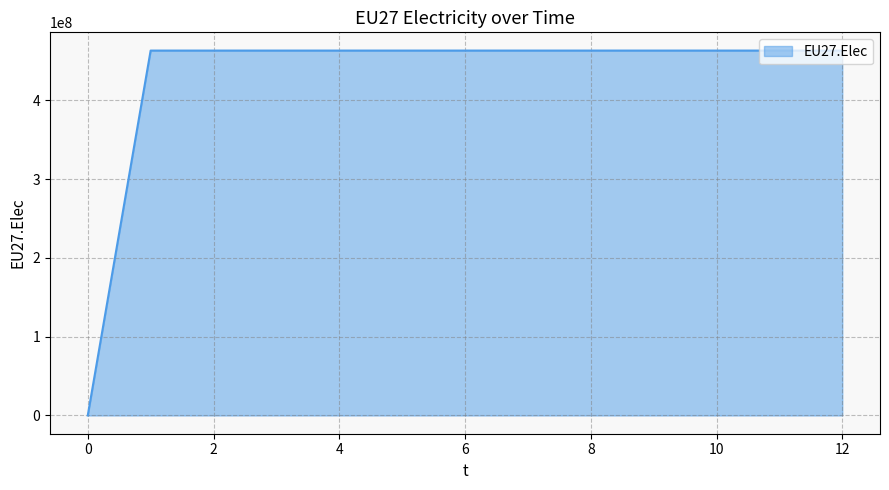

What is the greatest value displayed?

463166667